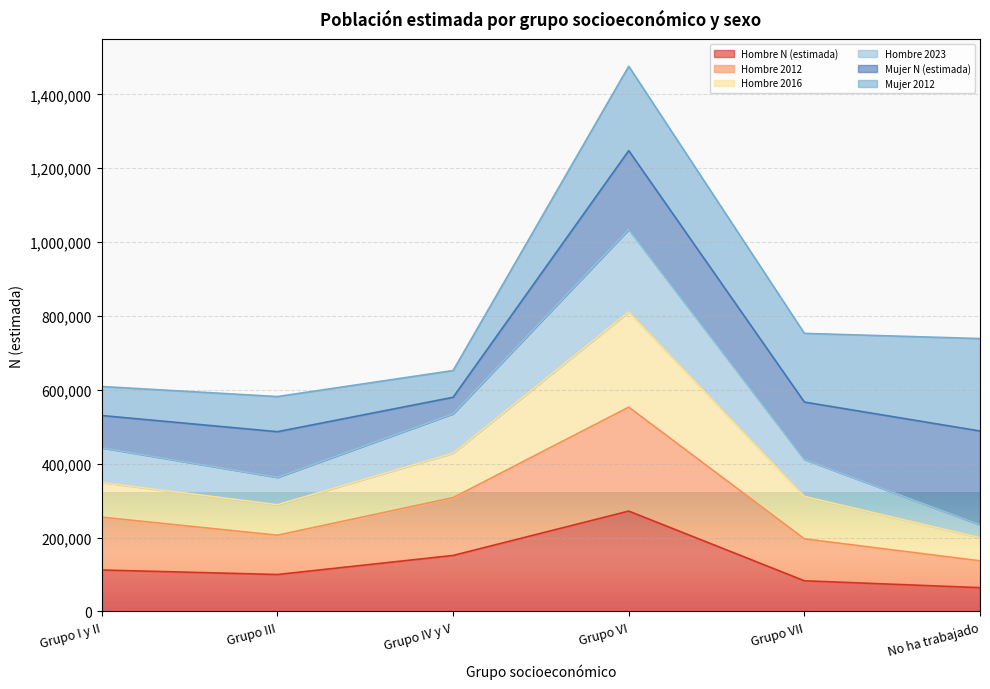

What is the label of the 3rd point from the left?

Grupo IV y V